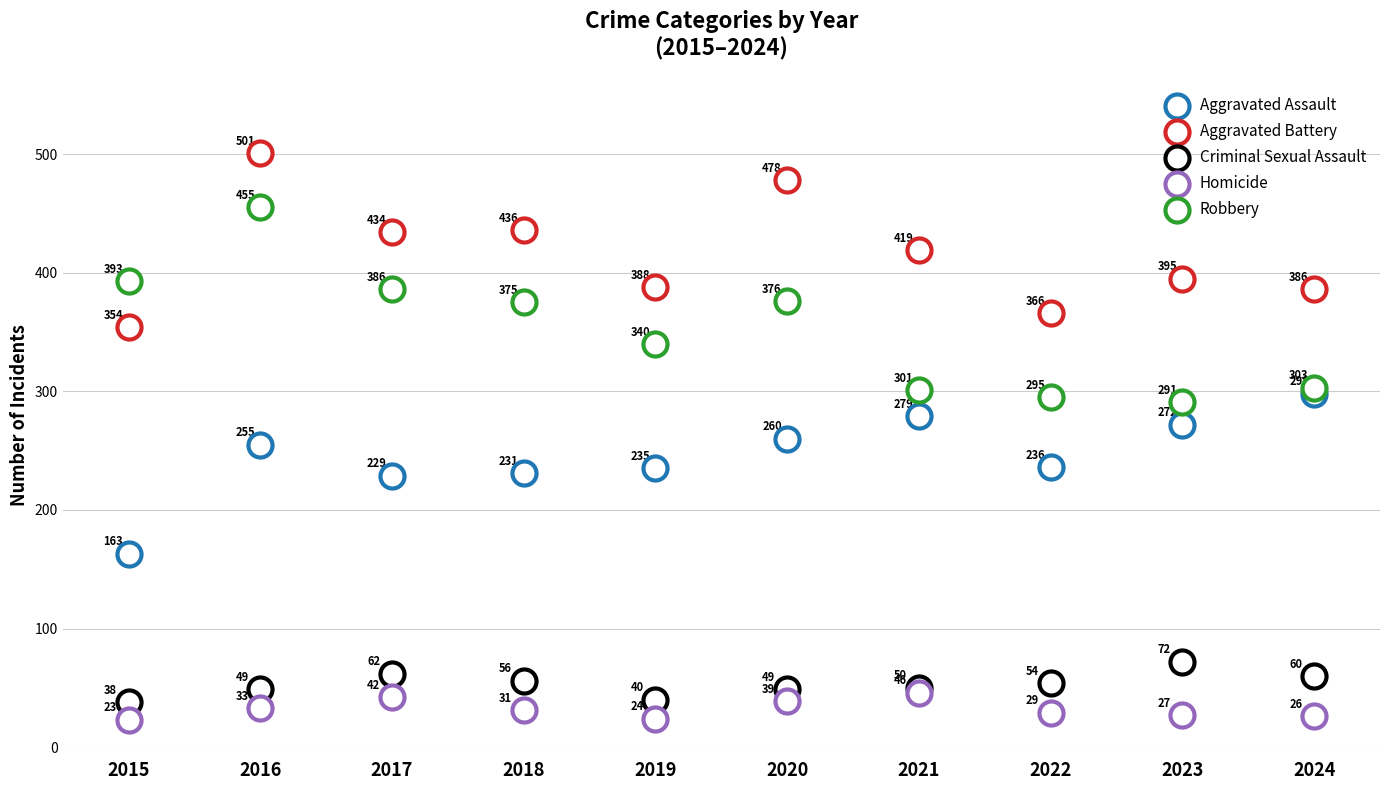

Which series has the widest spread of Y values?

Robbery